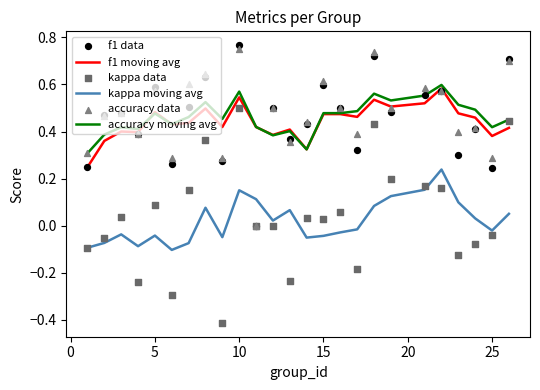

Which series contains the highest Y value?

f1 data